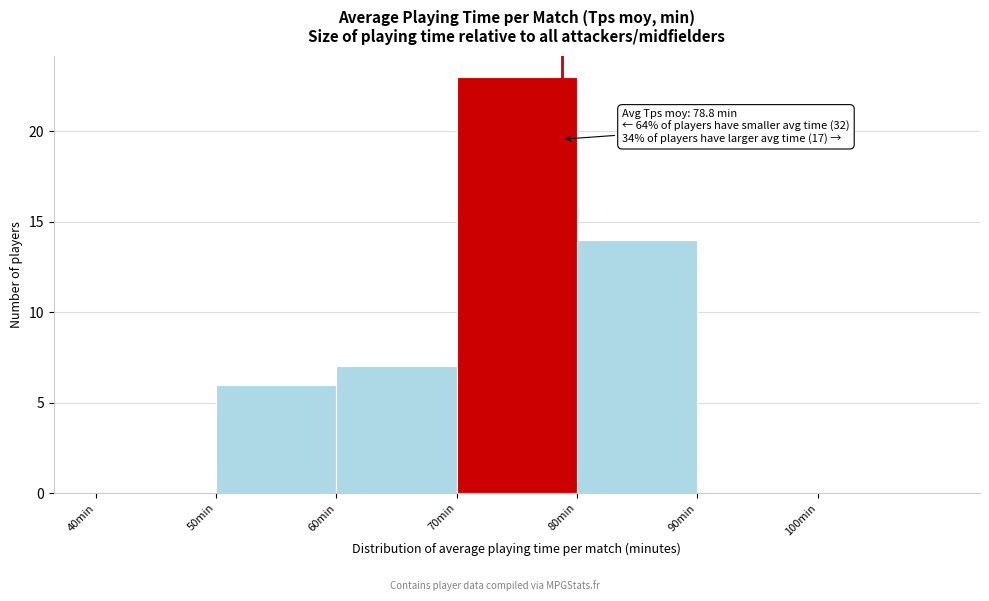

Which range on the x-axis has the tallest bar?

70 to 80